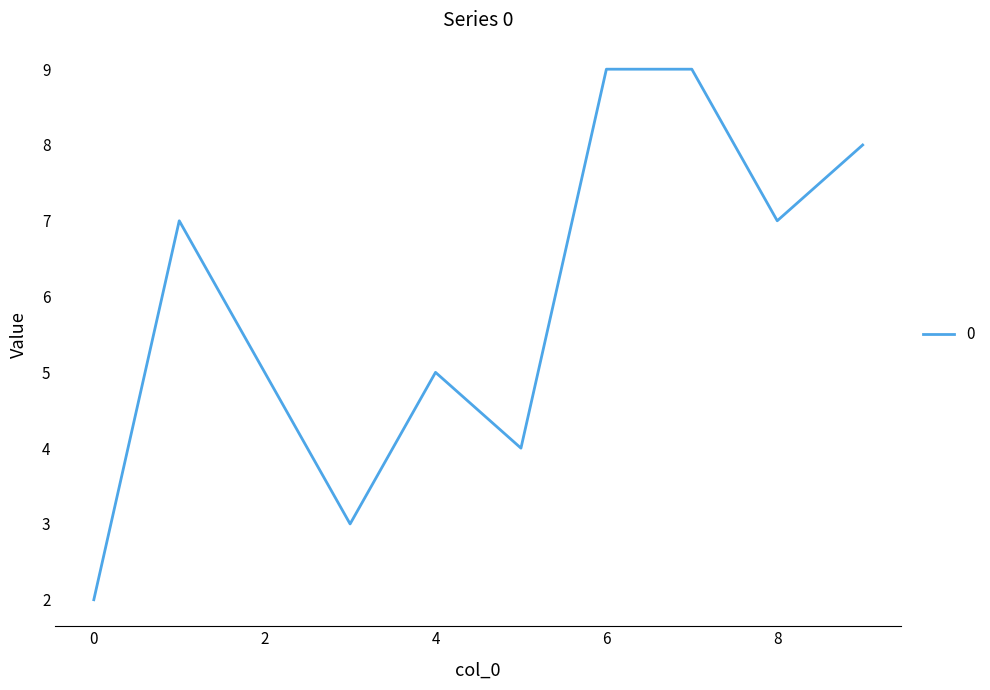

Reading right to left, transcribe all the data shown in this chart.

8	7	9	9	4	5	3	5	7	2